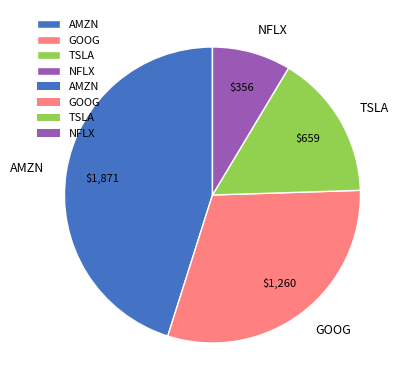

Does GOOG represent more than half of the total?

No